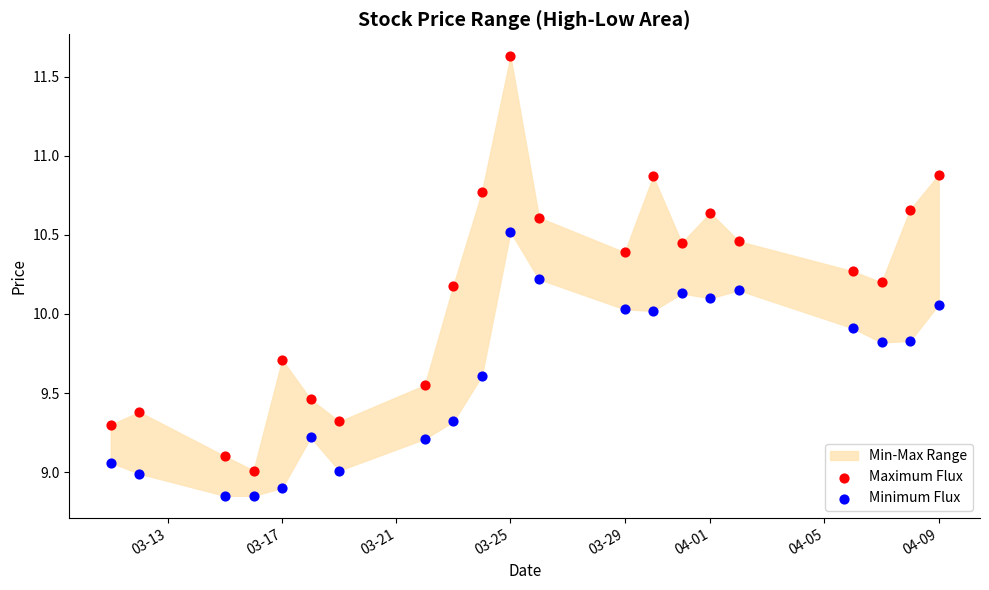

Across all data points, what is the range of Y values (max minus min)?

2.8